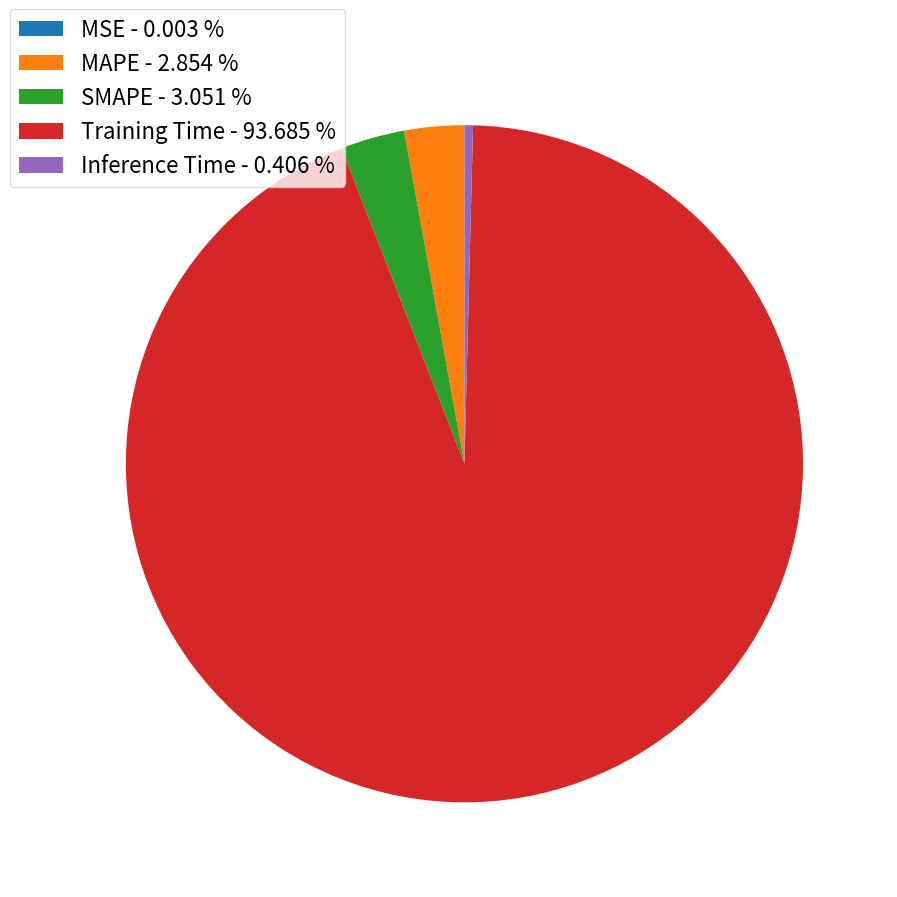

Is the sum of Inference Time - 0.406 % and SMAPE - 3.051 % greater than half?

No